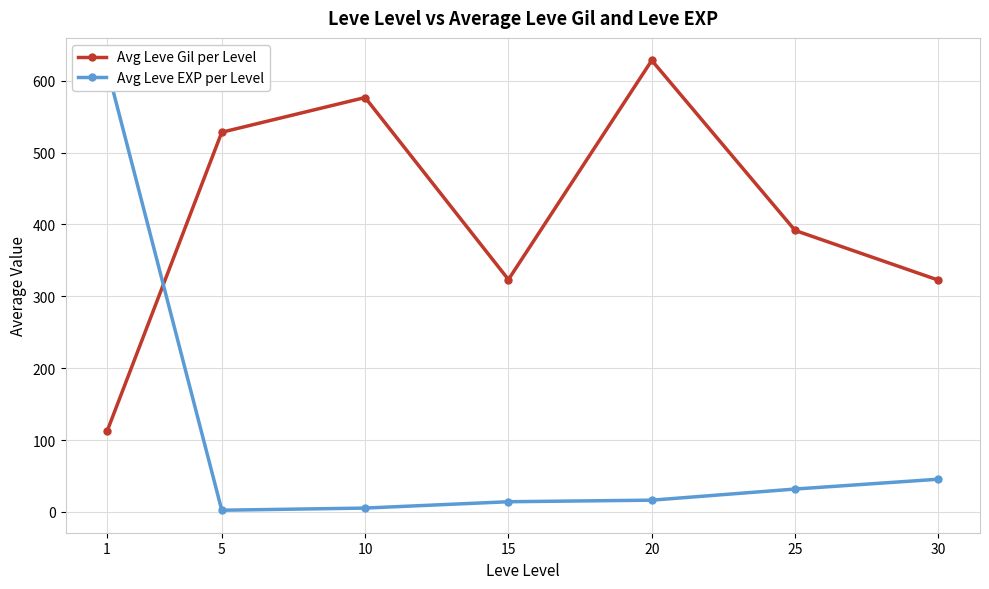

Which series ends up on top after the final intersection of Avg Leve Gil per Level and Avg Leve EXP per Level?

Avg Leve Gil per Level